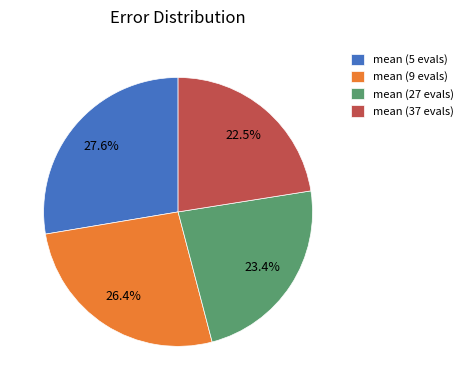

Which has a higher value, mean (37 evals) or mean (5 evals)?

mean (5 evals)